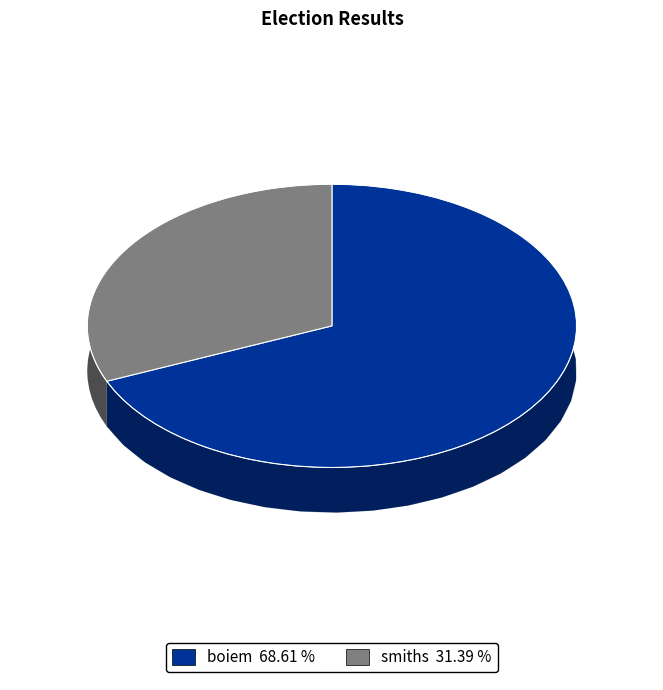

Does any single category account for the majority?

Yes